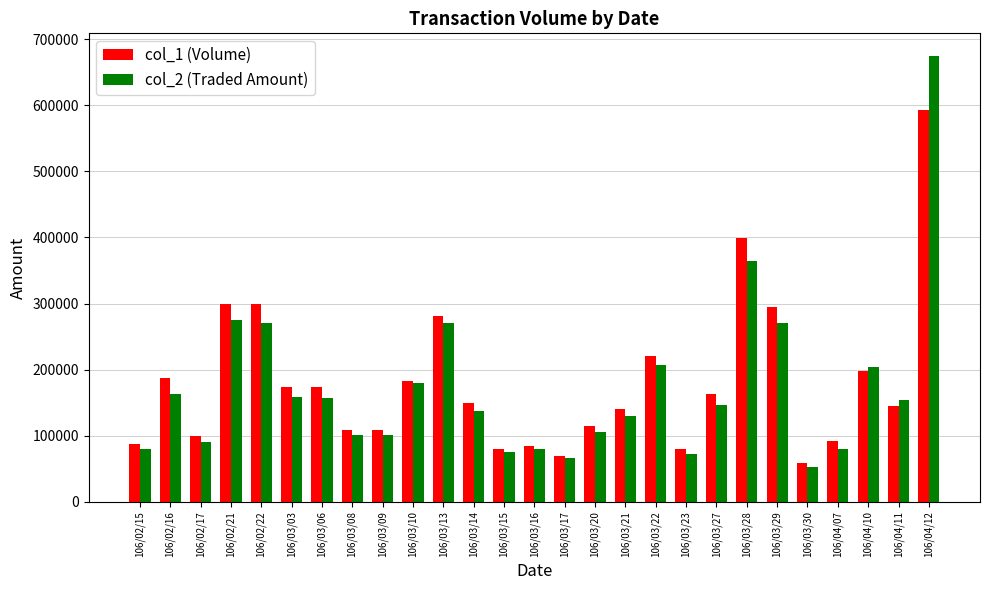

What value does the col_1 (Volume) series have at 106/03/28, to the nearest 10?

399000